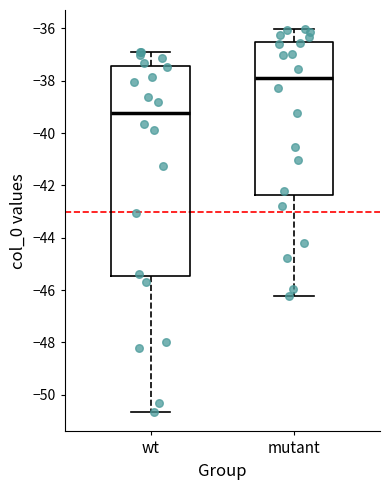

Reading left to right, read every box against the y-axis: the position of its median line, the range the box covers, and the ends of its whiskers. The values are not printed on the chart, so give them approximately, as read against the axis.

wt: median -39.2, box -45.4 to -37.4, whiskers -50.6 to -36.8
mutant: median -37.8, box -42.4 to -36.6, whiskers -46.2 to -36.0